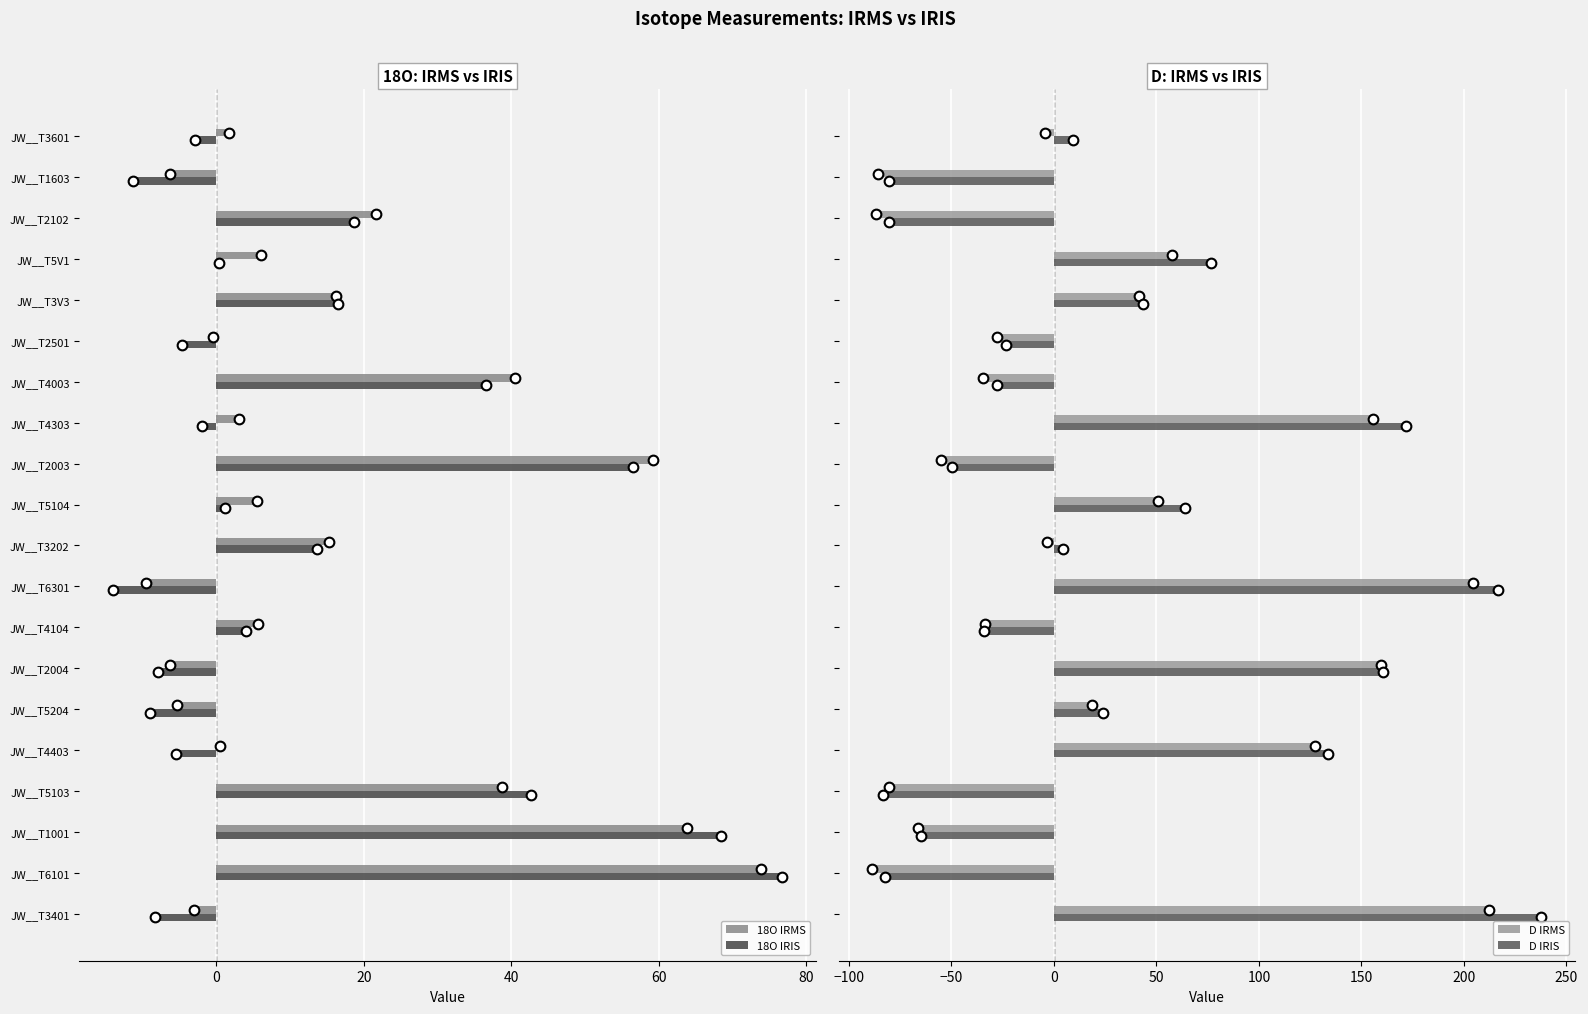

What is the difference between the second highest and second lowest values in the 18O IRMS series?

70.1